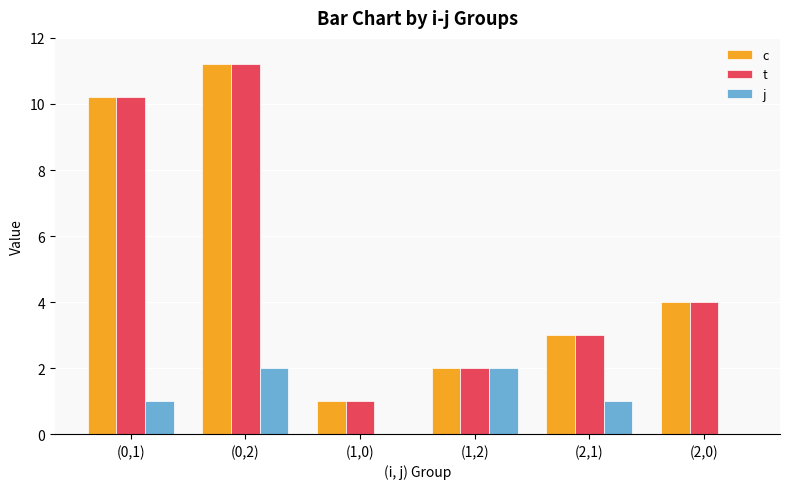

The t series shows 1.0 at (1,0). True or false?

True